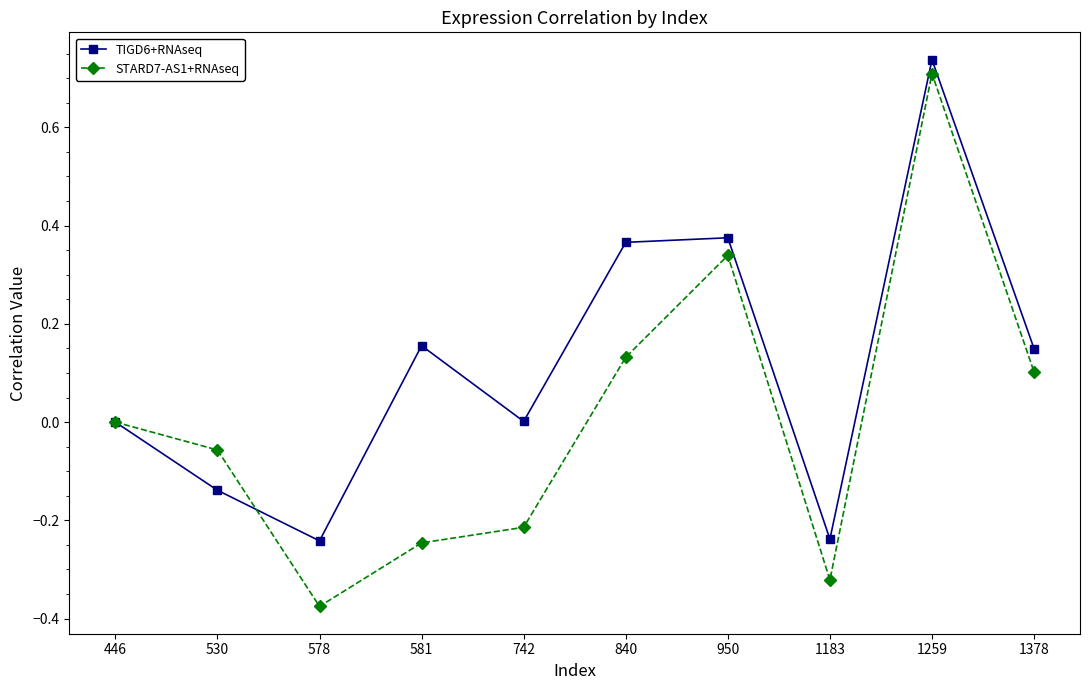

How many categories are shown in the chart?

10